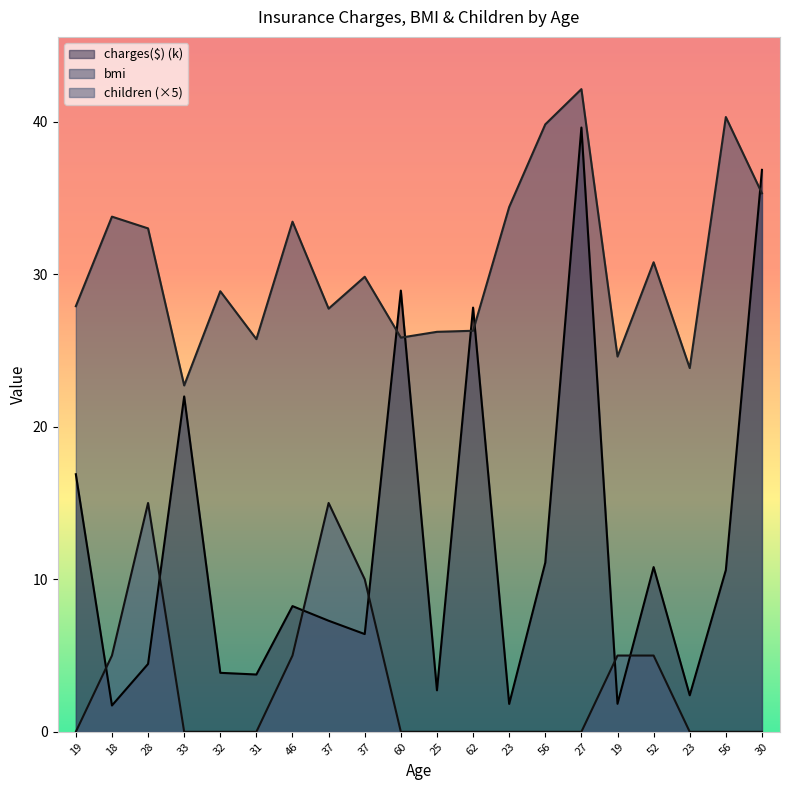

Reading left to right, what are all the values shown in this chart?

charges($): 19=16.9	18=1.7	28=4.4	33=22.0	32=3.9	31=3.8	46=8.2	37=7.3	37=6.4	60=28.9	25=2.7	62=27.8	23=1.8	56=11.1	27=39.6	19=1.8	52=10.8	23=2.4	56=10.6	30=36.8
bmi: 19=27.9	18=33.8	28=33.0	33=22.7	32=28.9	31=25.7	46=33.4	37=27.7	37=29.8	60=25.8	25=26.2	62=26.3	23=34.4	56=39.8	27=42.1	19=24.6	52=30.8	23=23.8	56=40.3	30=35.3
children: 19=0.0	18=5.0	28=15.0	33=0.0	32=0.0	31=0.0	46=5.0	37=15.0	37=10.0	60=0.0	25=0.0	62=0.0	23=0.0	56=0.0	27=0.0	19=5.0	52=5.0	23=0.0	56=0.0	30=0.0